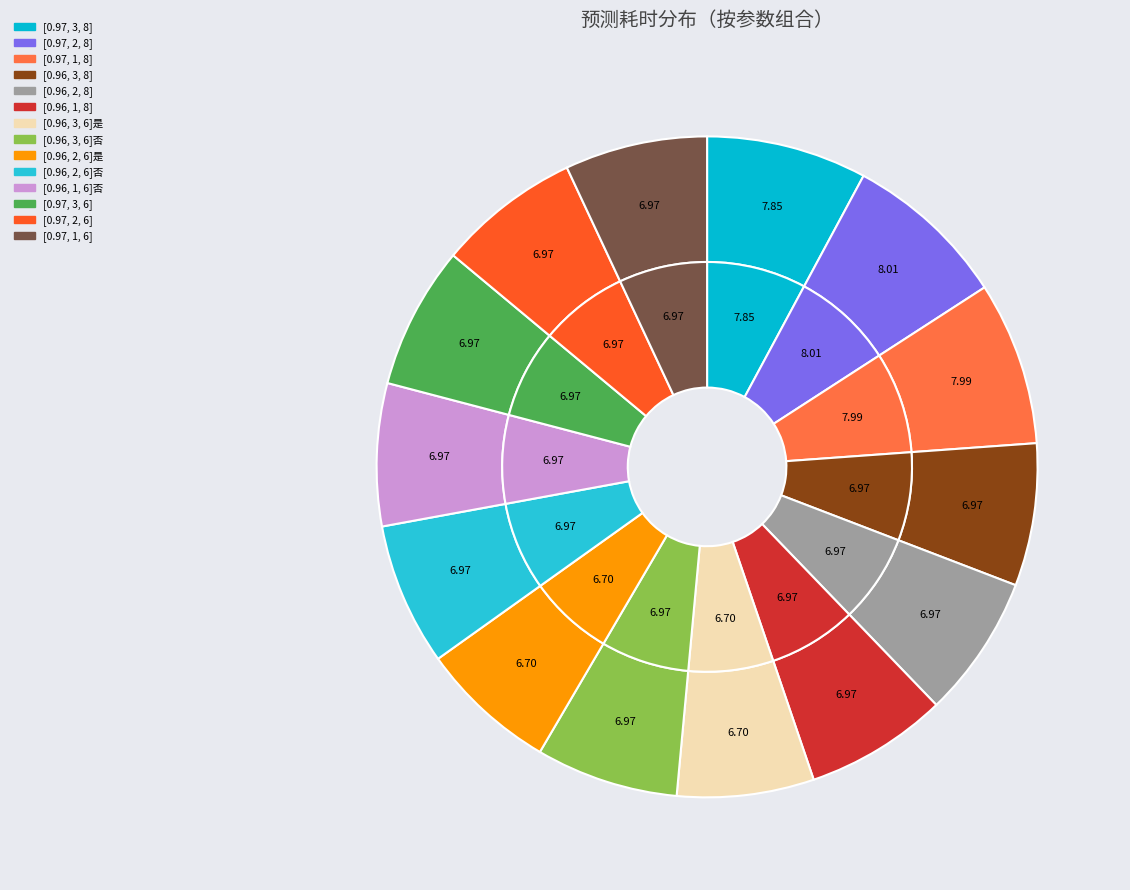

Which category has the smallest portion of the pie?

[0.96, 3, 6]是